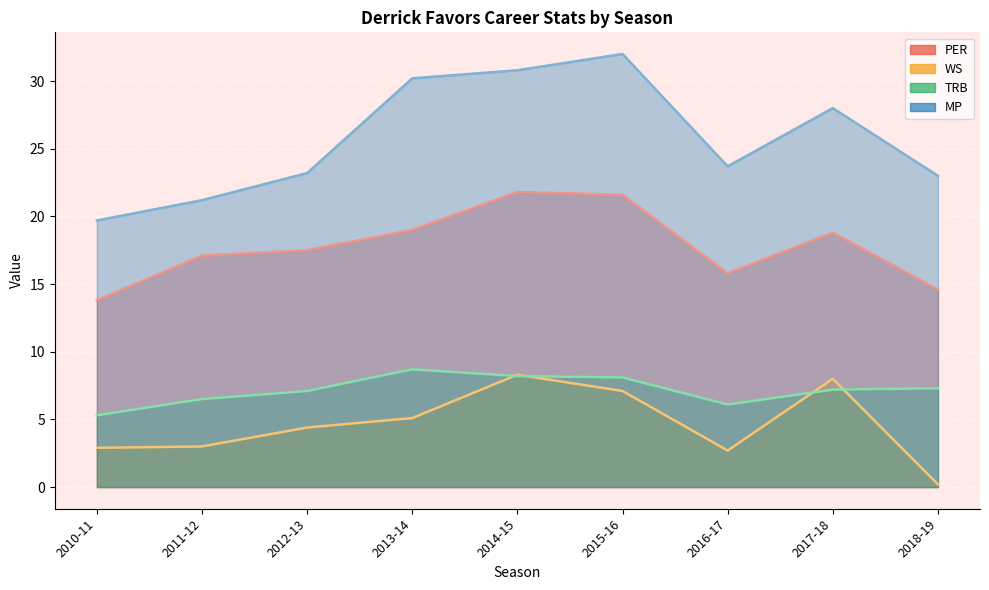

What is the maximum value shown in the chart?

32.0